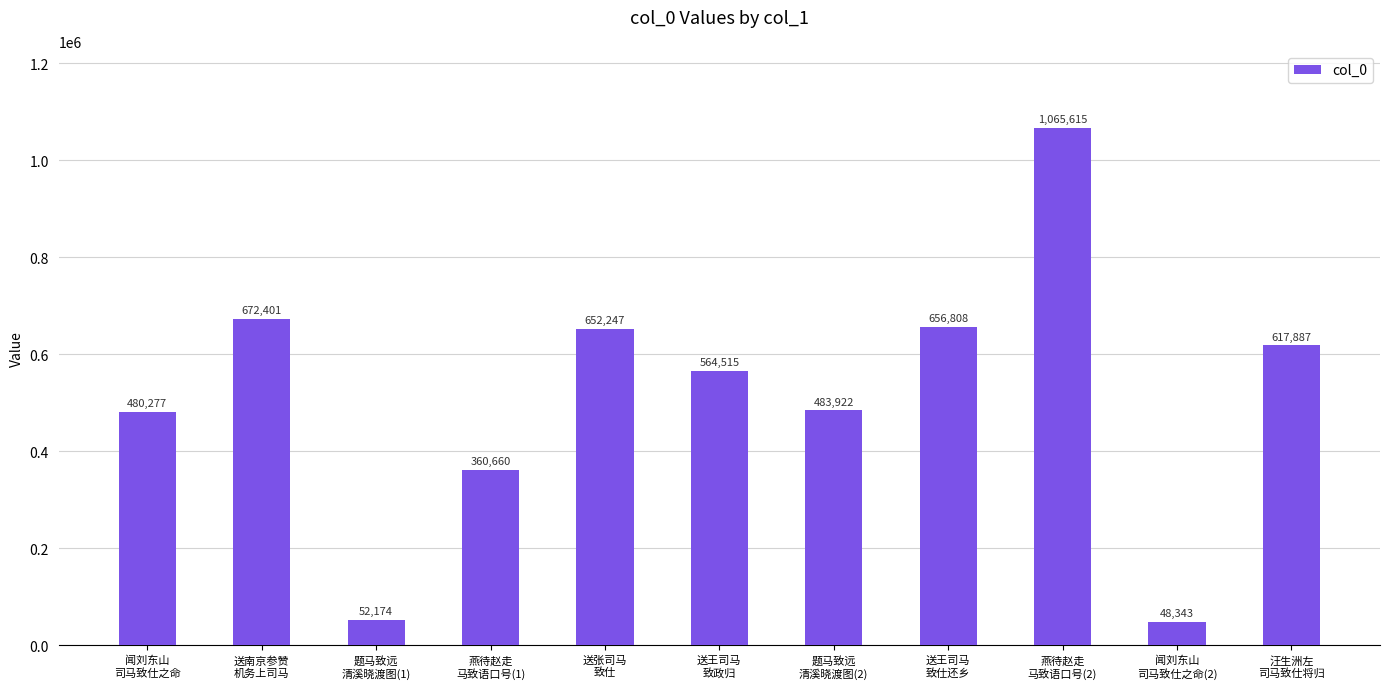

Is it true that the value at 汪生洲左
司马致仕将归 is 617887?

True